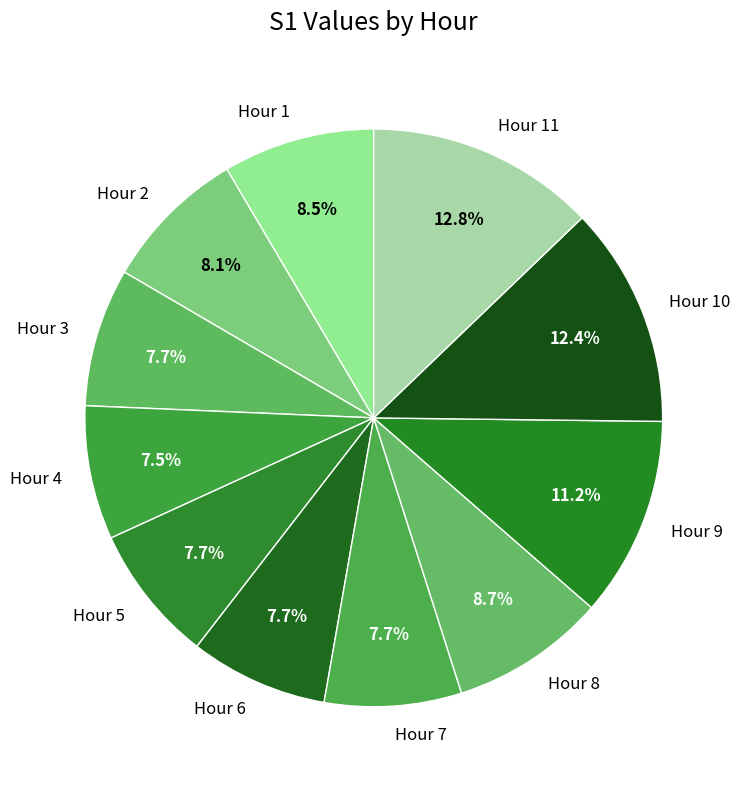

Is there any slice that represents more than half of the pie?

No